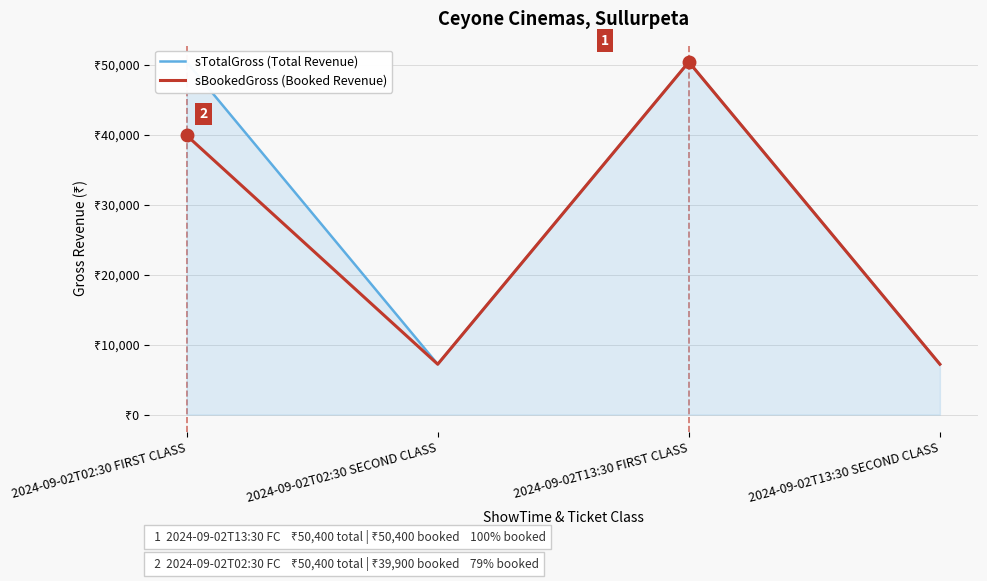

Which has a higher value, 2024-09-02T02:30 FIRST CLASS or 2024-09-02T02:30 SECOND CLASS?

2024-09-02T02:30 FIRST CLASS